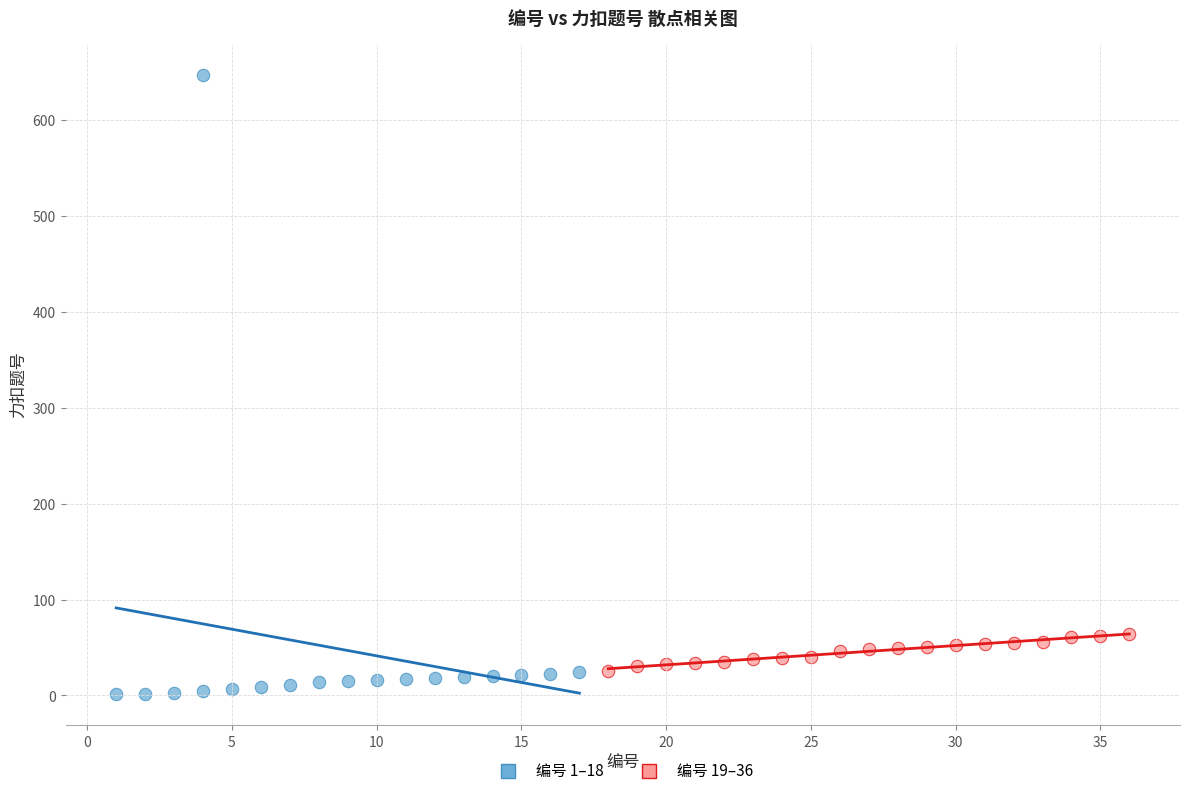

Which series contains the highest Y value?

编号 1–18